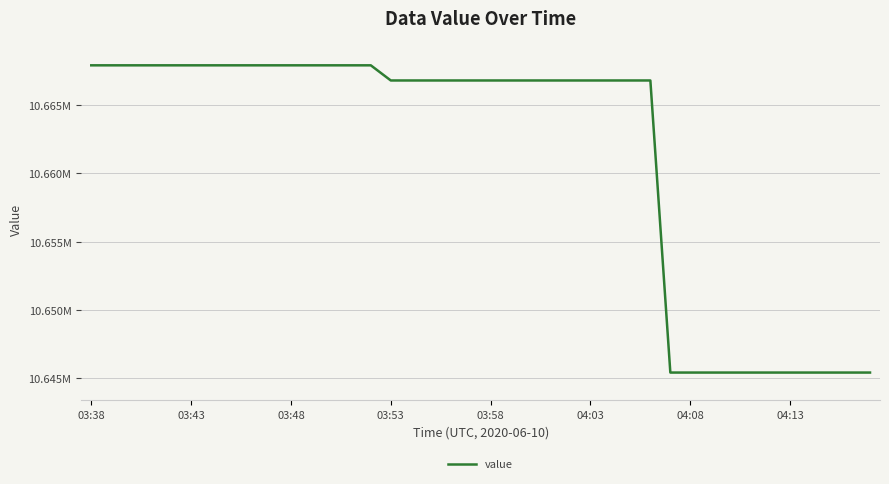

What is the maximum value shown in the chart?

10.7